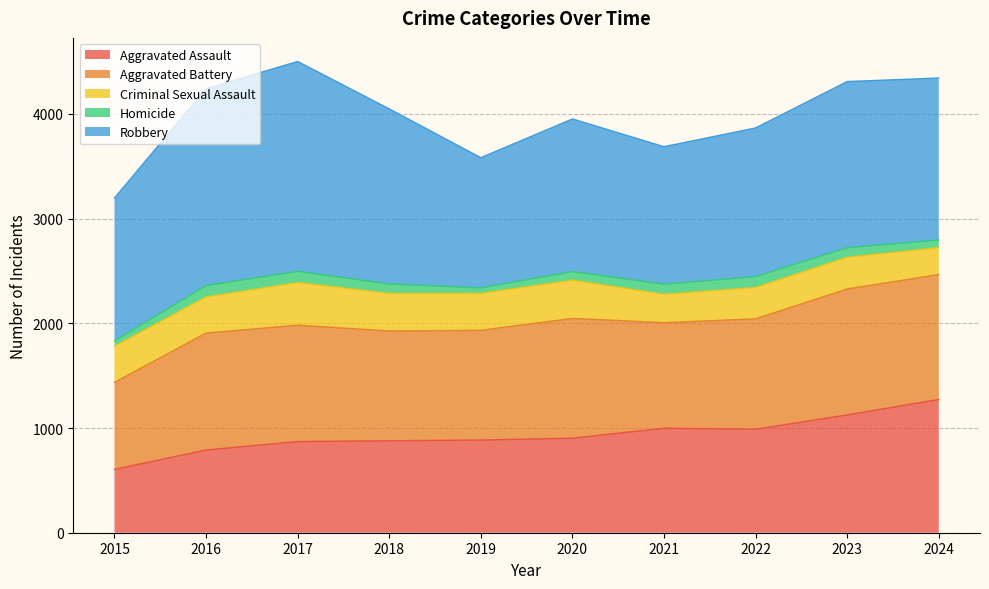

True or false: Robbery and Criminal Sexual Assault cross at least once.

False